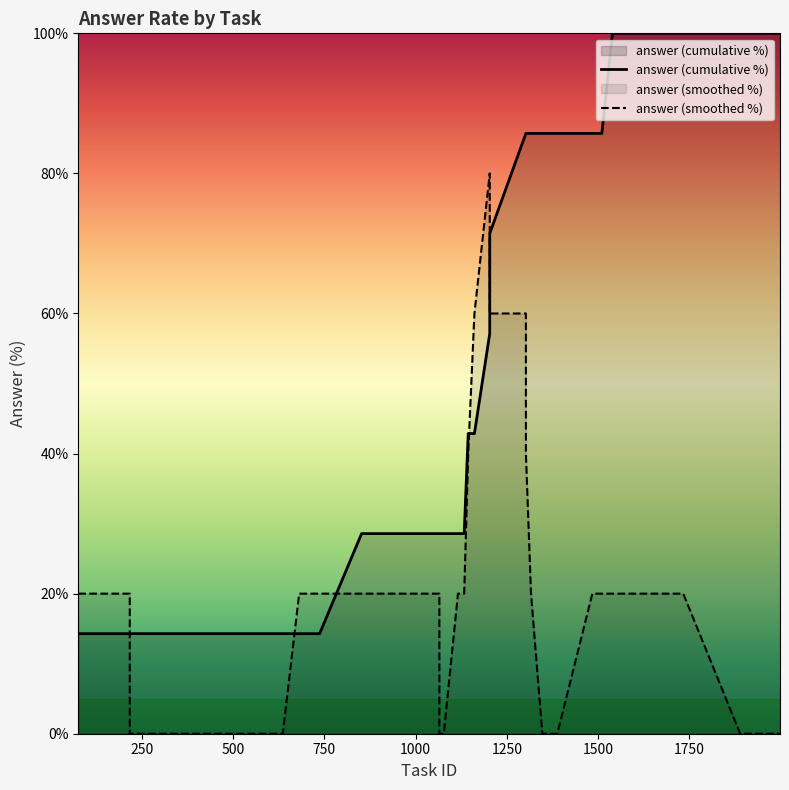

True or false: answer (cumulative %) and answer (smoothed %) cross at least once.

True